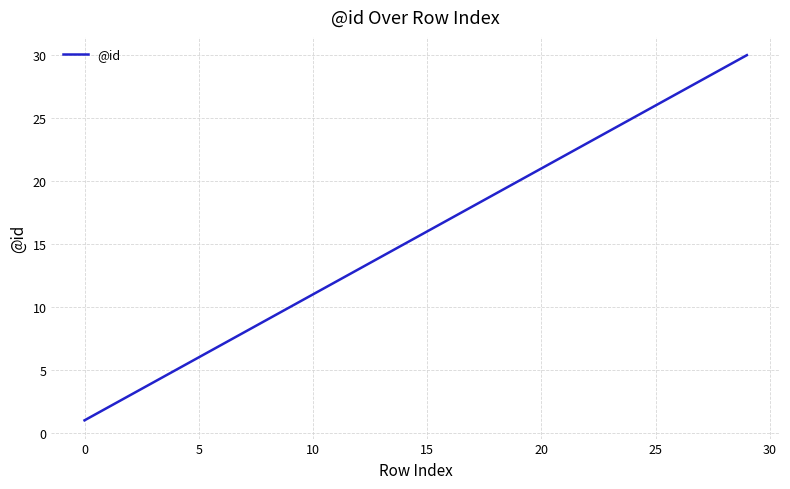

What is the greatest value displayed?

30